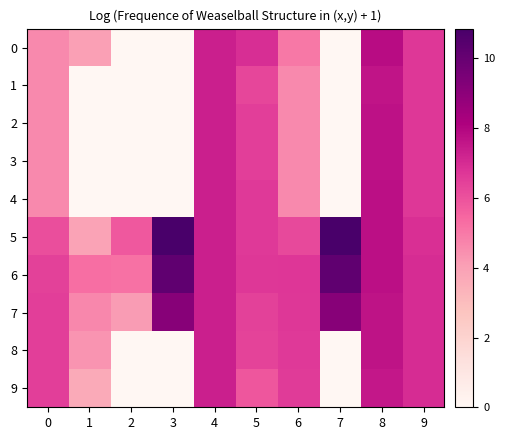

Rank the series by their maximum value, from highest to lowest.

5, 6, 7, 0, 4, 3, 2, 8, 1, 9